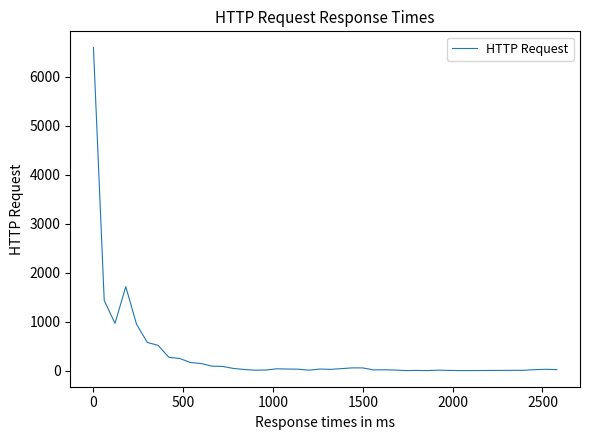

What is the difference between the maximum and minimum values?

6597